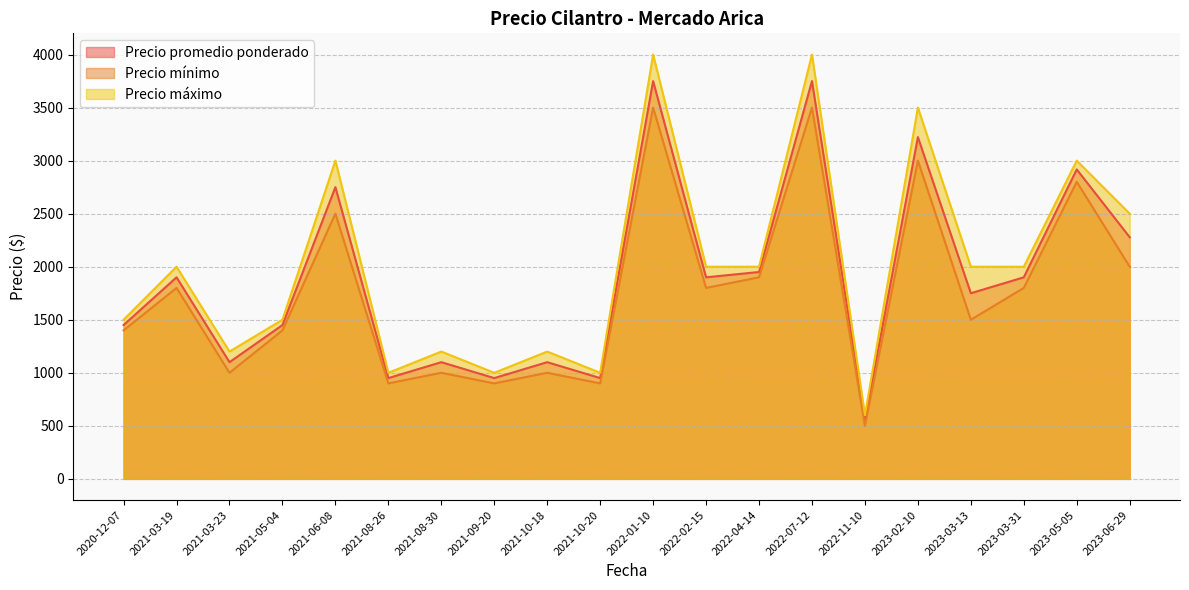

At which label is Precio mínimo closest to 2000?

2023-06-29